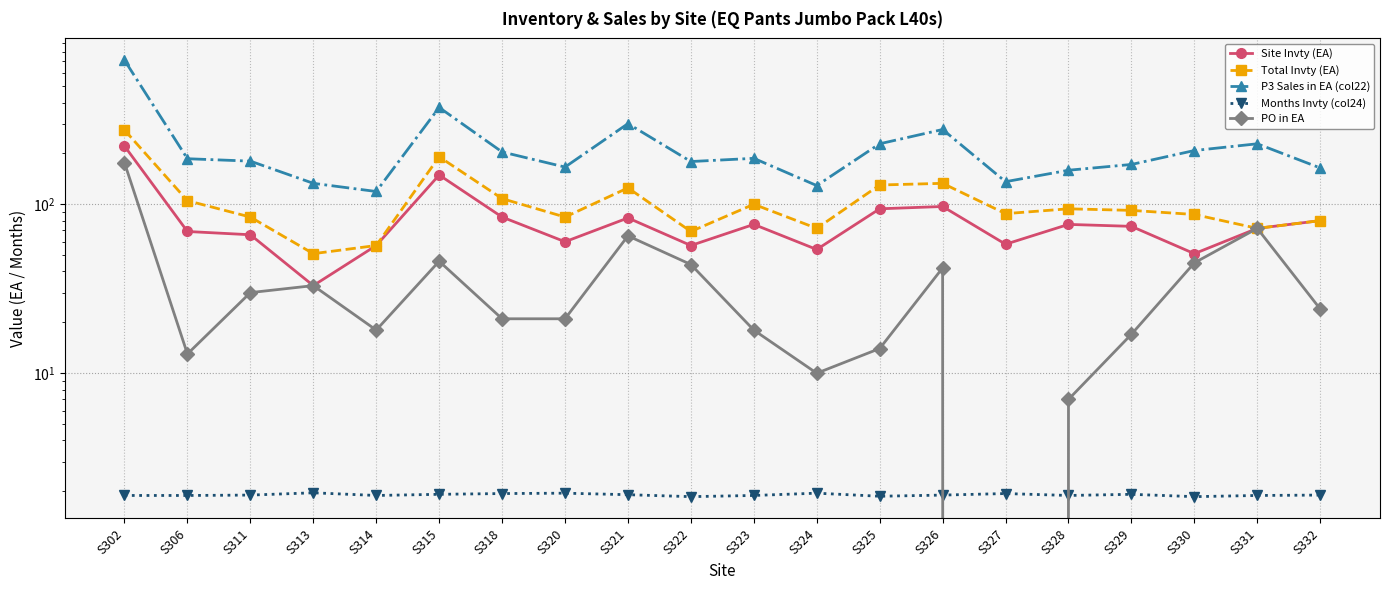

What is the value of the Total Invty (EA) point at the 13th from the left?

130.0